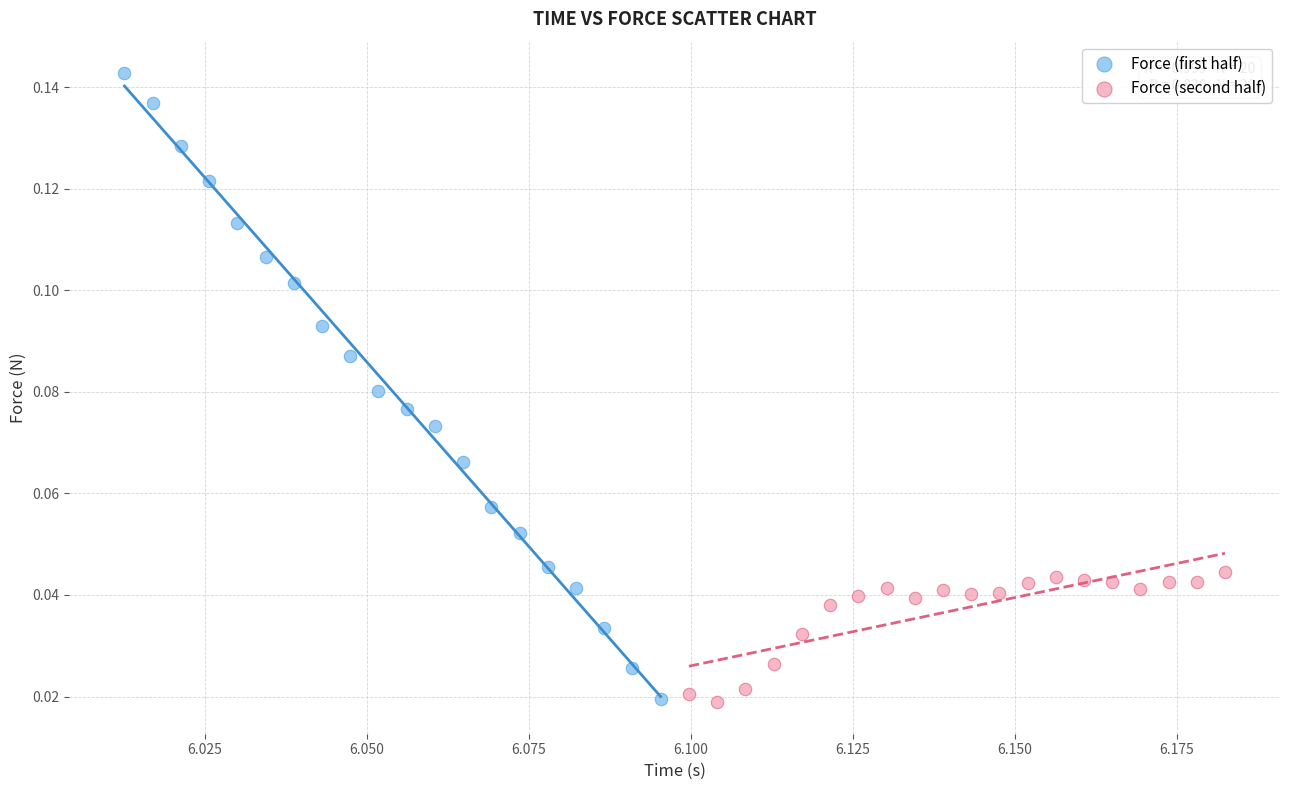

Which series contains the highest Y value?

Force (first half)